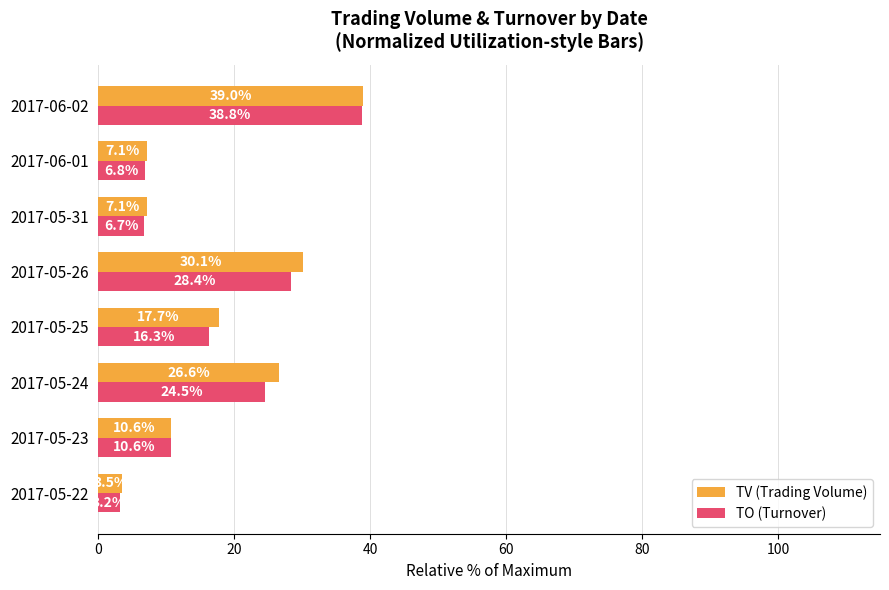

What is the difference between the TO (Turnover) values at 2017-06-02 and 2017-05-31?

32.1